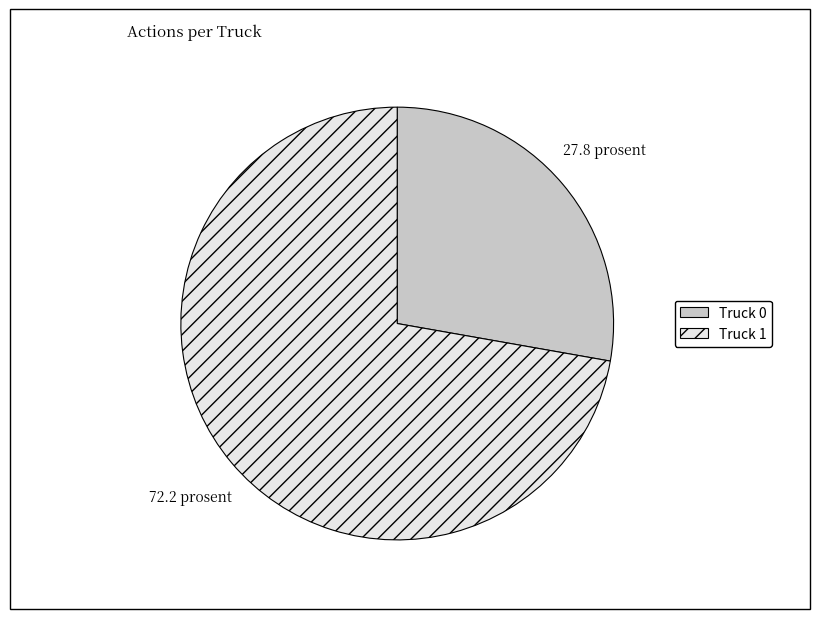

What is the largest slice in the pie chart?

Truck 1